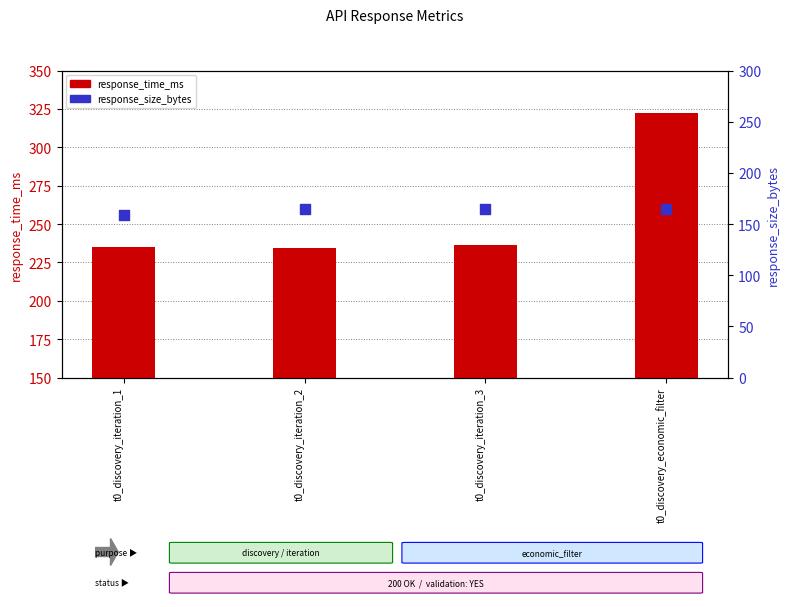

At which category is the sum across all series the highest?

t0_discovery_economic_filter